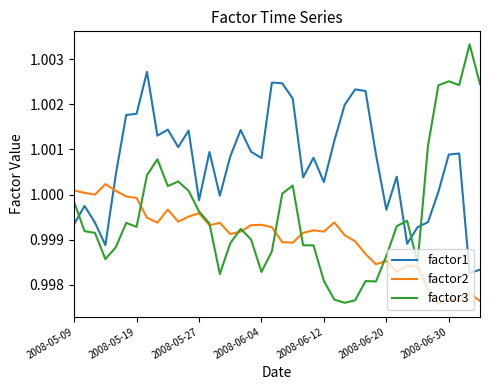

What are all the series names shown in the legend?

factor1, factor2, factor3